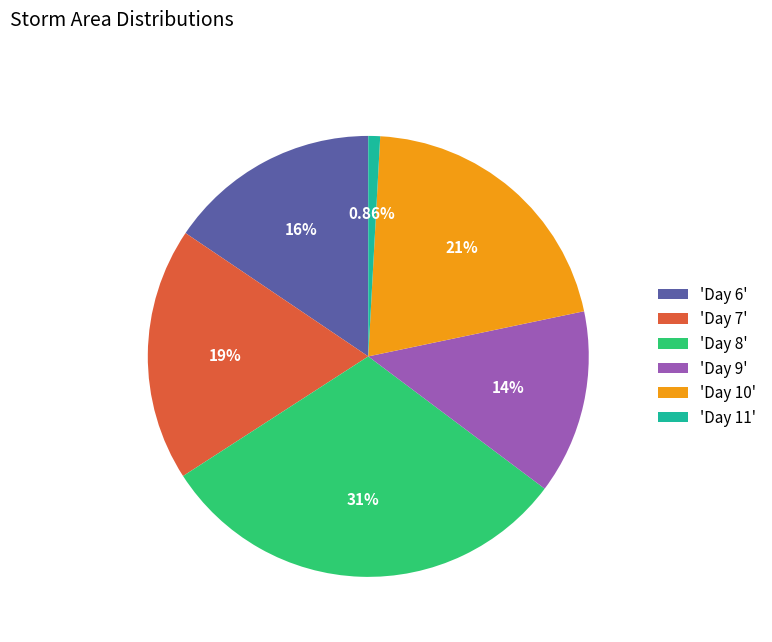

Do 'Day 9' and 'Day 10' together represent more than half of the pie?

No